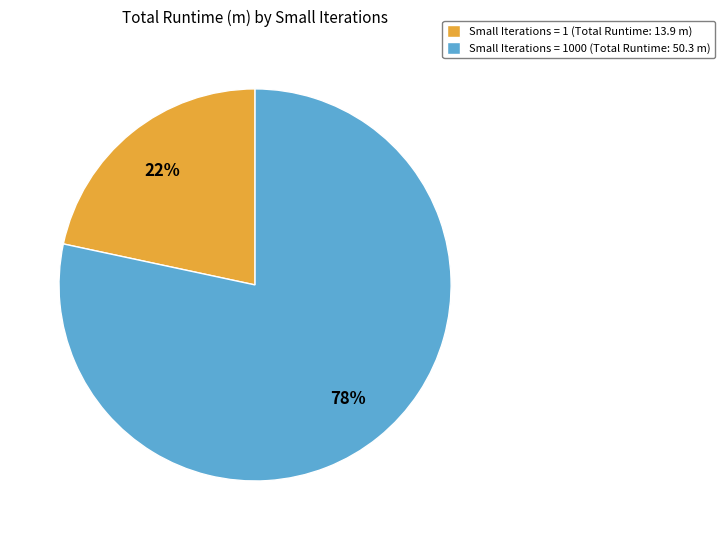

Combined, do Small Iterations = 1 (Total Runtime: 13.9 m) and Small Iterations = 1000 (Total Runtime: 50.3 m) account for over 50%?

Yes